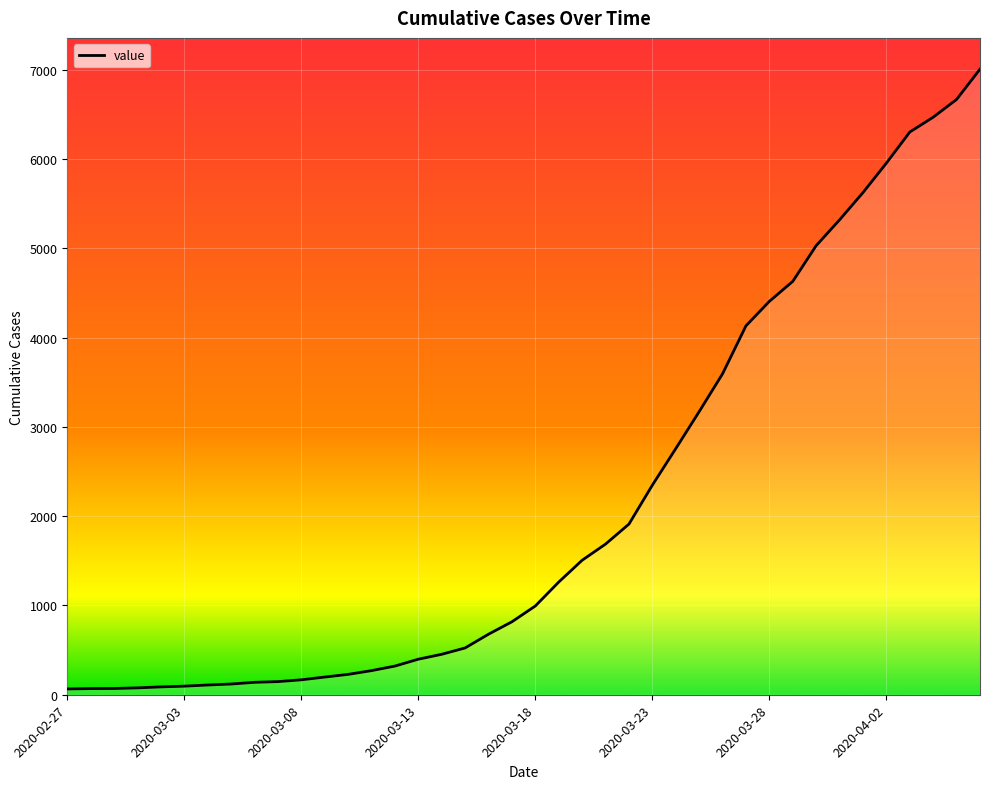

What is the difference between the maximum and minimum values?

6940